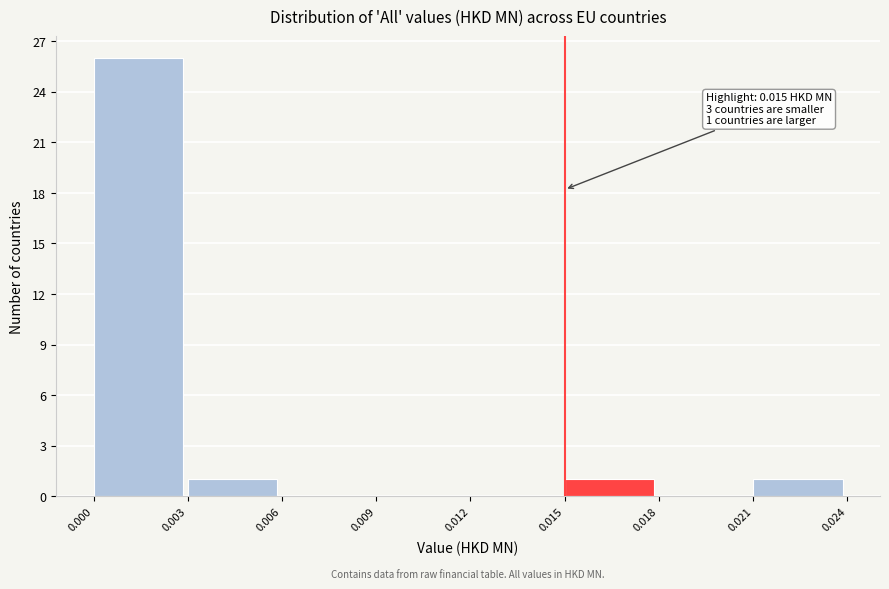

Over which range of the x-axis is the bar tallest?

0.000 to 0.003